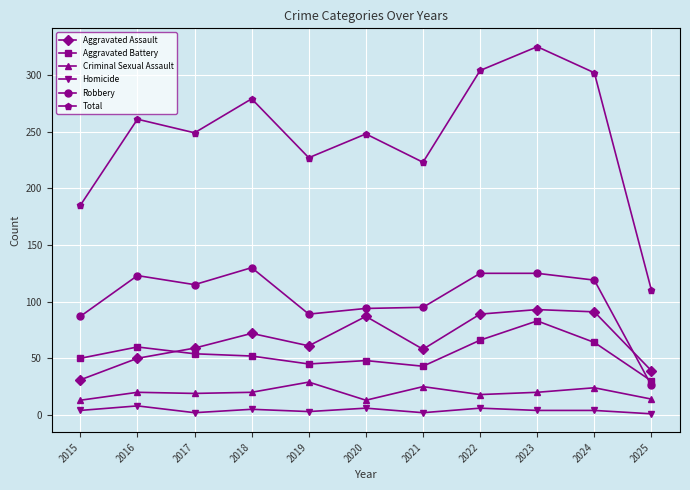

What is the minimum value shown in the chart?

1